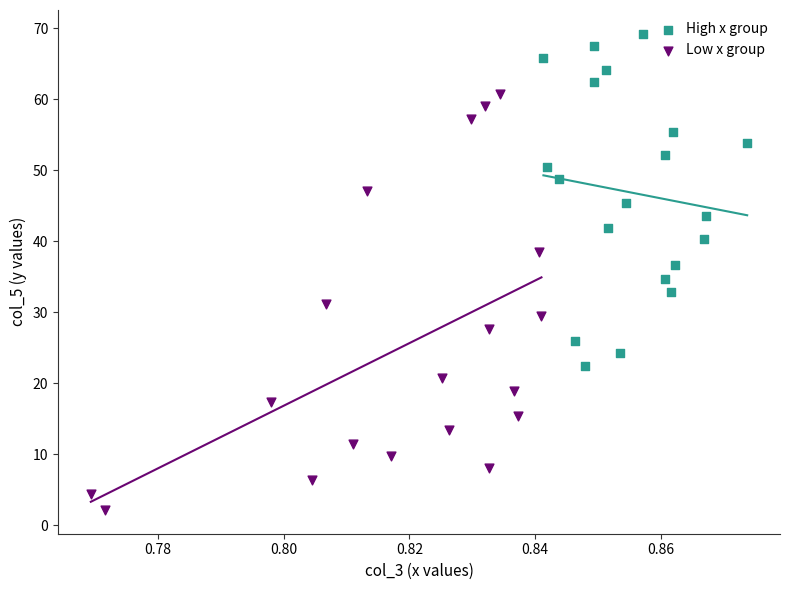

Which series has the largest Y range (max minus min)?

Low x group